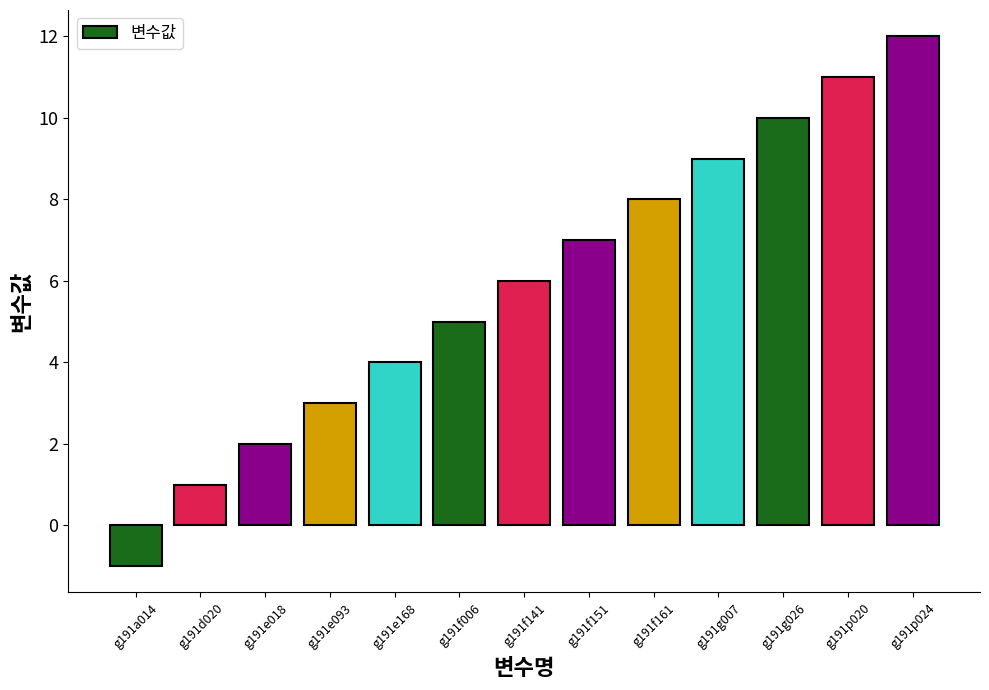

How many values are below zero?

1